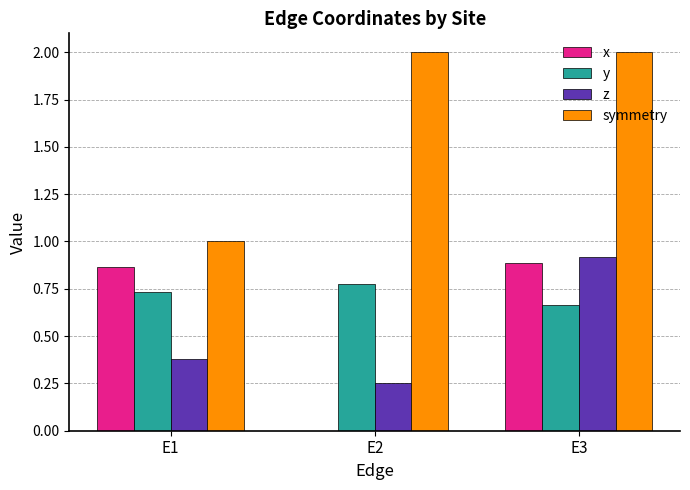

Between E2 and E3, which series saw the biggest shift?

x